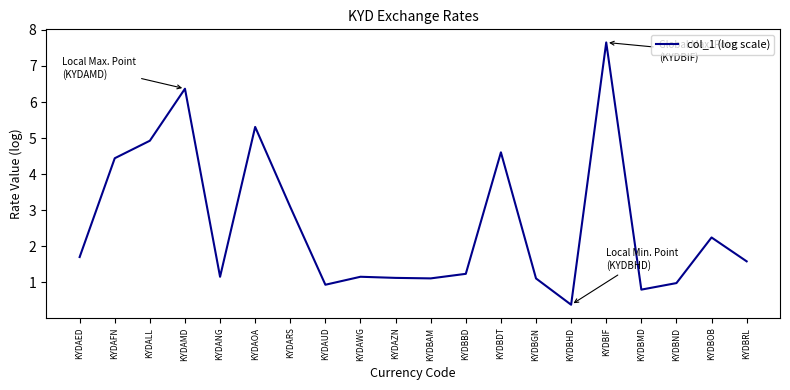

Count the number of categories in the chart.

20